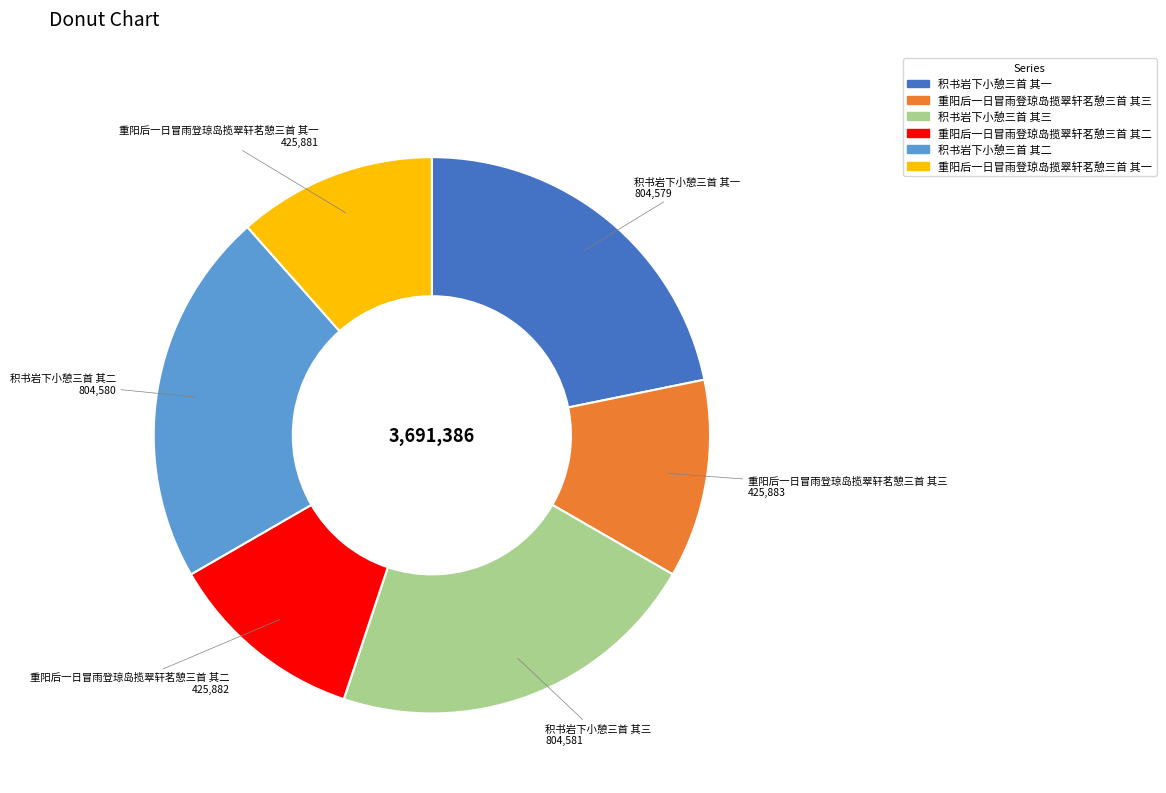

How many segments does this pie chart have?

6